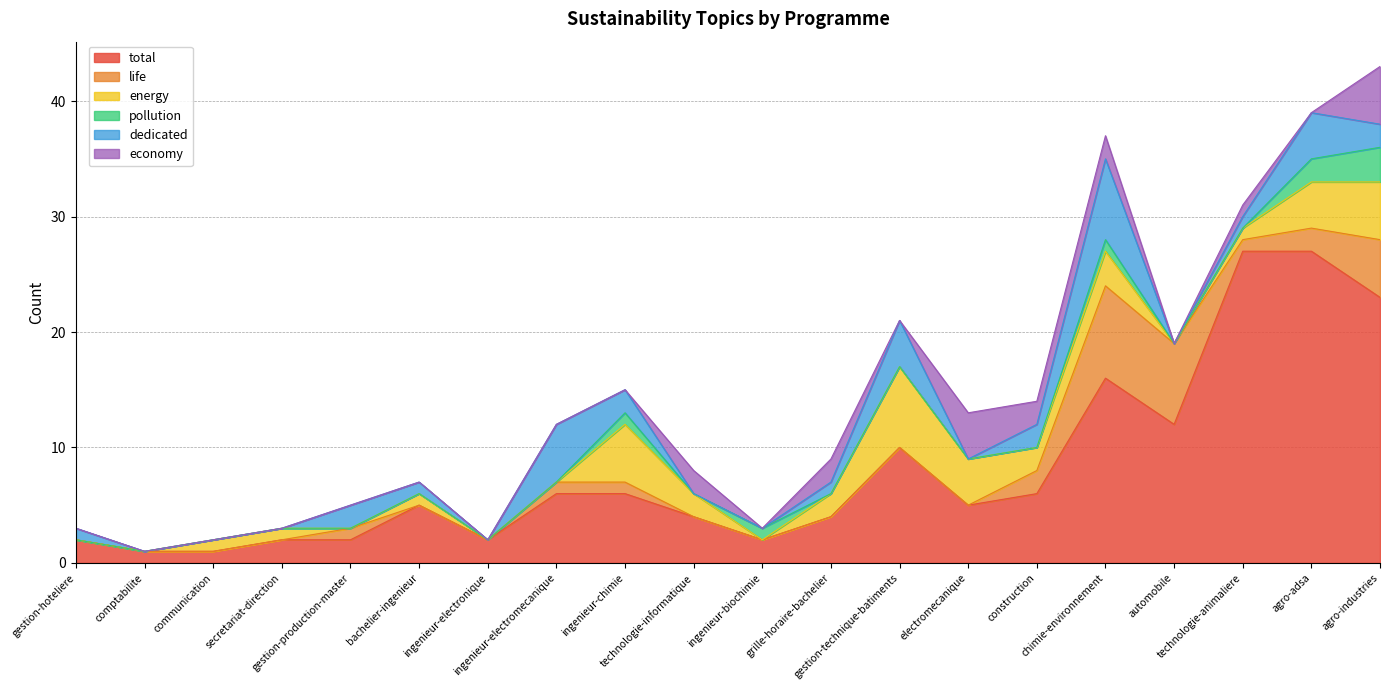

Where is the first local maximum for life?

gestion-production-master